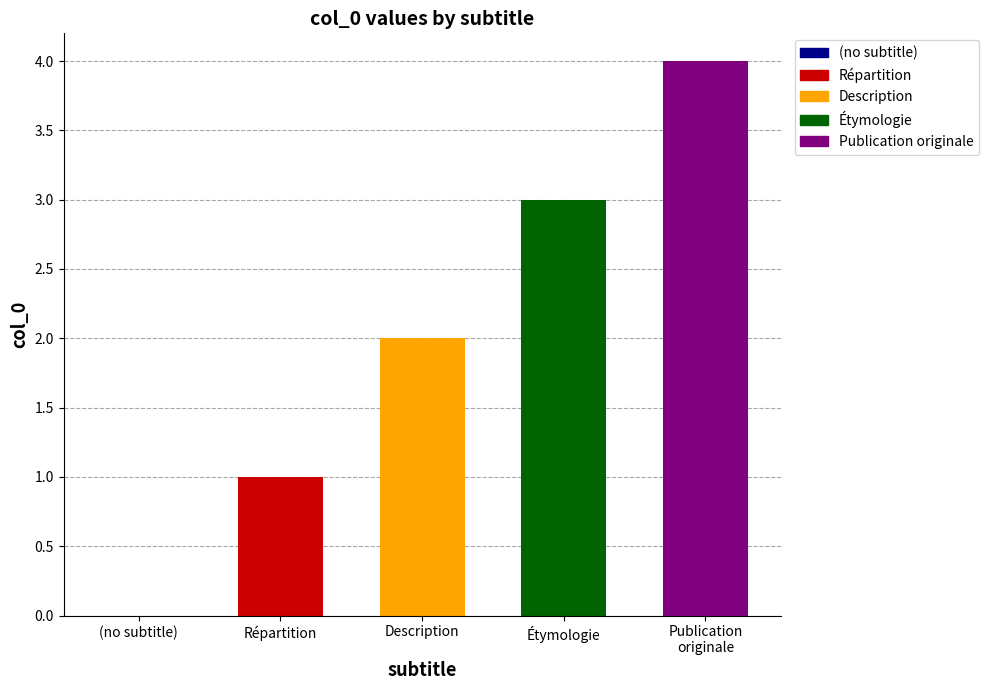

Rank the categories by value from highest to lowest.

Publication originale, Étymologie, Description, Répartition, (no subtitle)